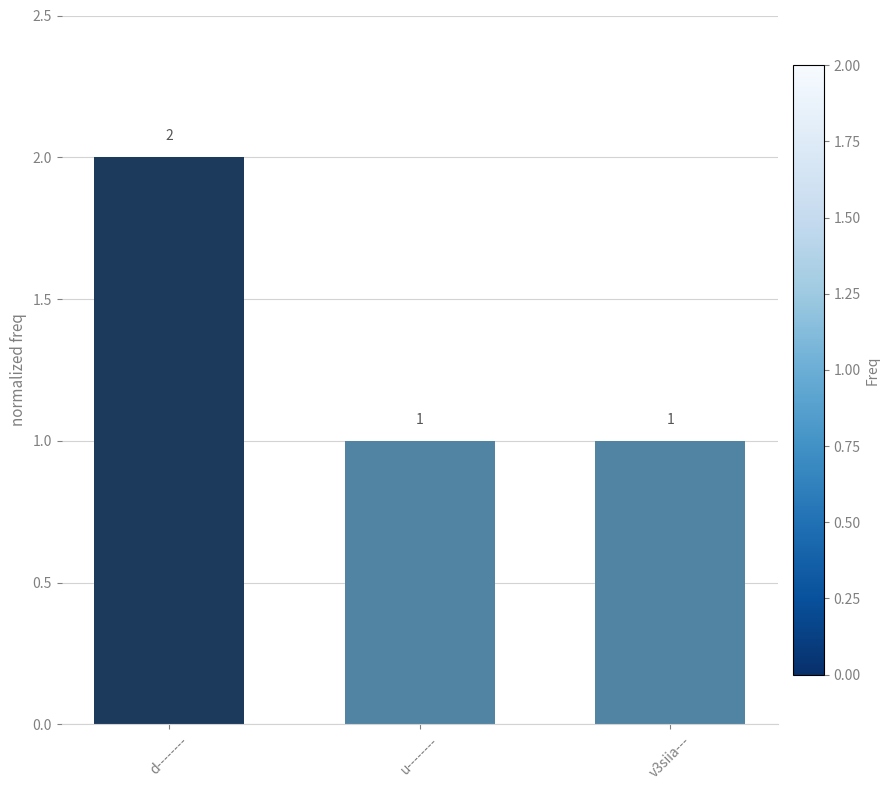

What position from the right is u--------?

2